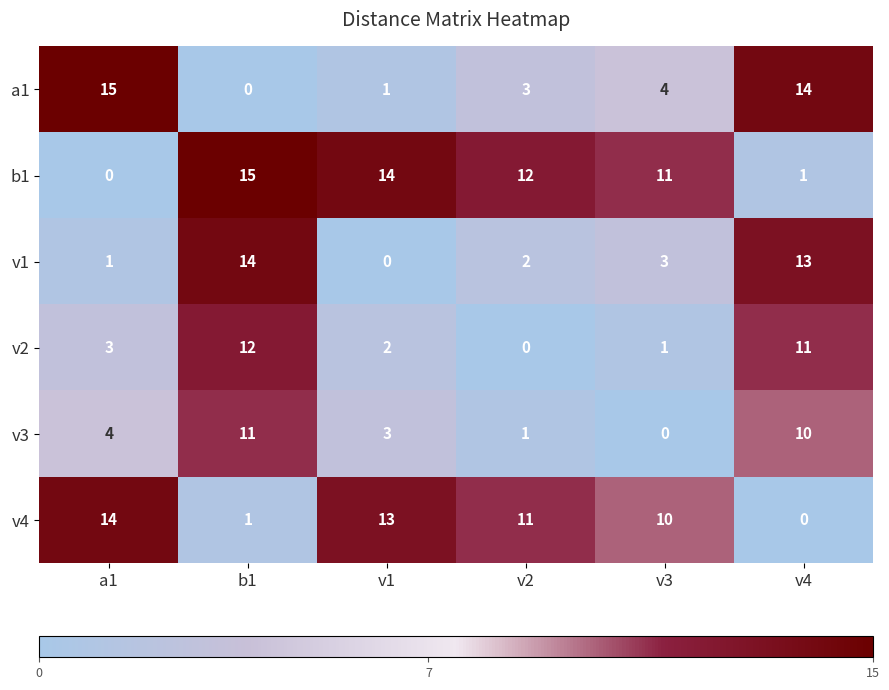

What is the total value across all series at v2?

29